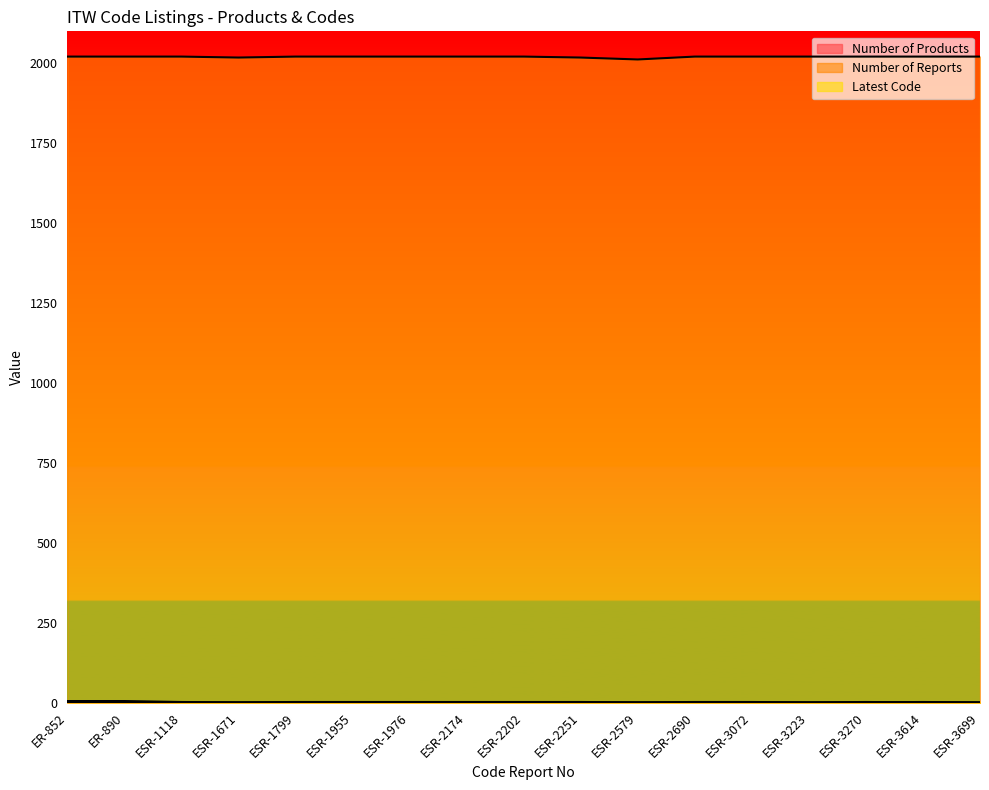

What is the label of the 7th point from the left?

ESR-1976